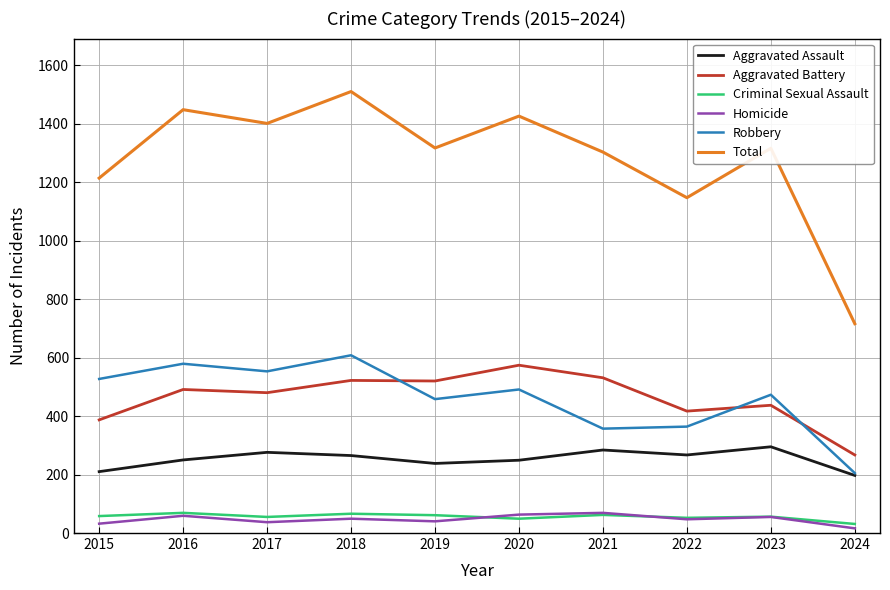

At which label does Aggravated Assault first exceed 265?

2017